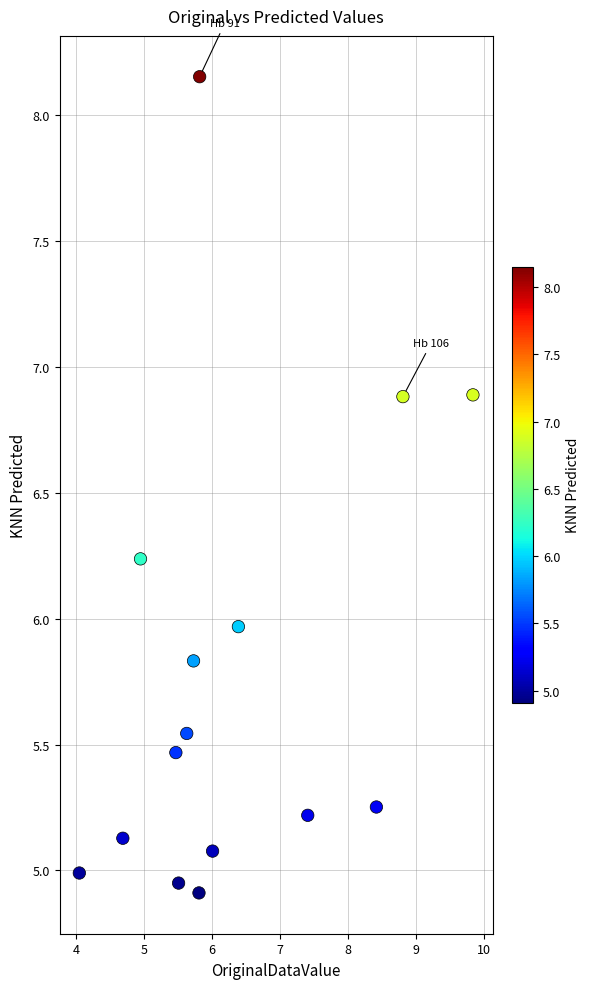

What is the range of X values (max minus min)?

5.8